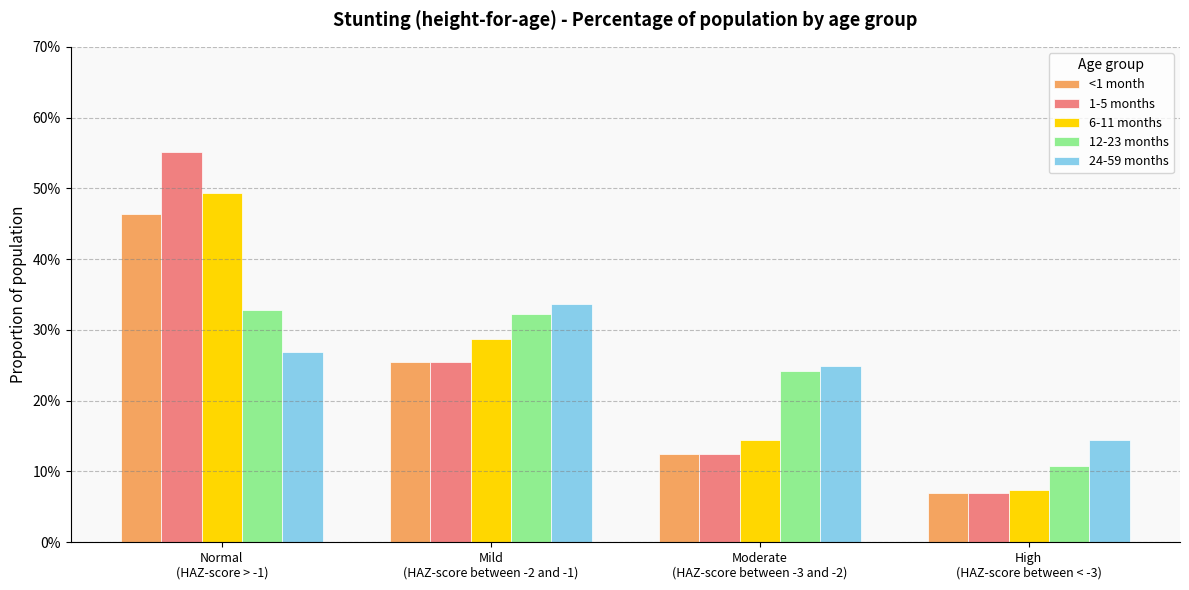

Which category has the highest value across all series?

Normal
(HAZ-score > -1)